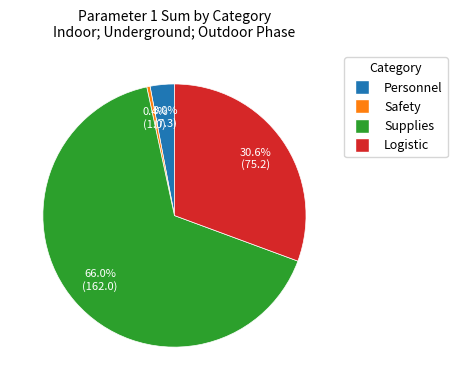

Which category has the smallest portion of the pie?

Safety